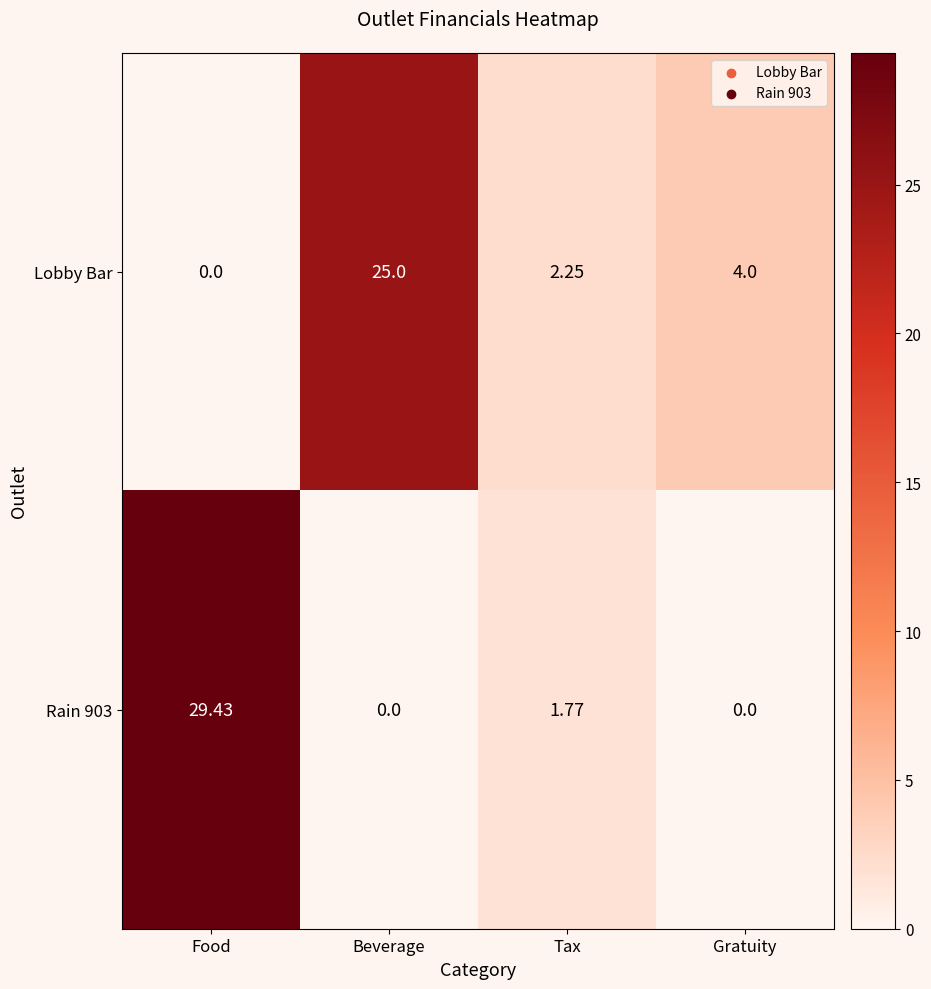

How many values in the Rain 903 series are below 1?

2